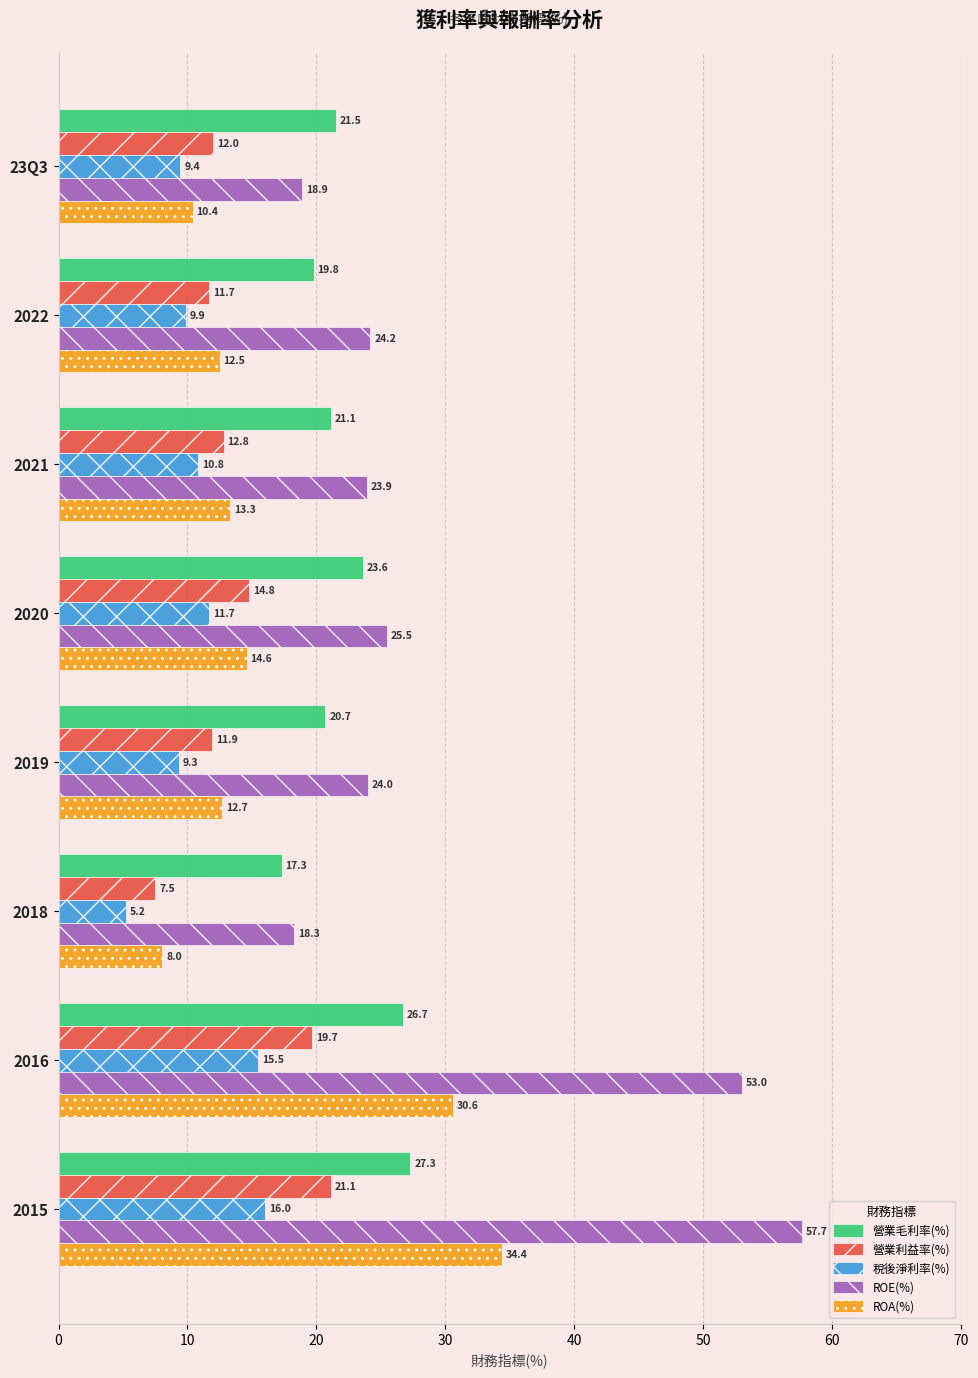

Rank the series by their average value, from highest to lowest.

ROE(%), 營業毛利率(%), ROA(%), 營業利益率(%), 稅後淨利率(%)